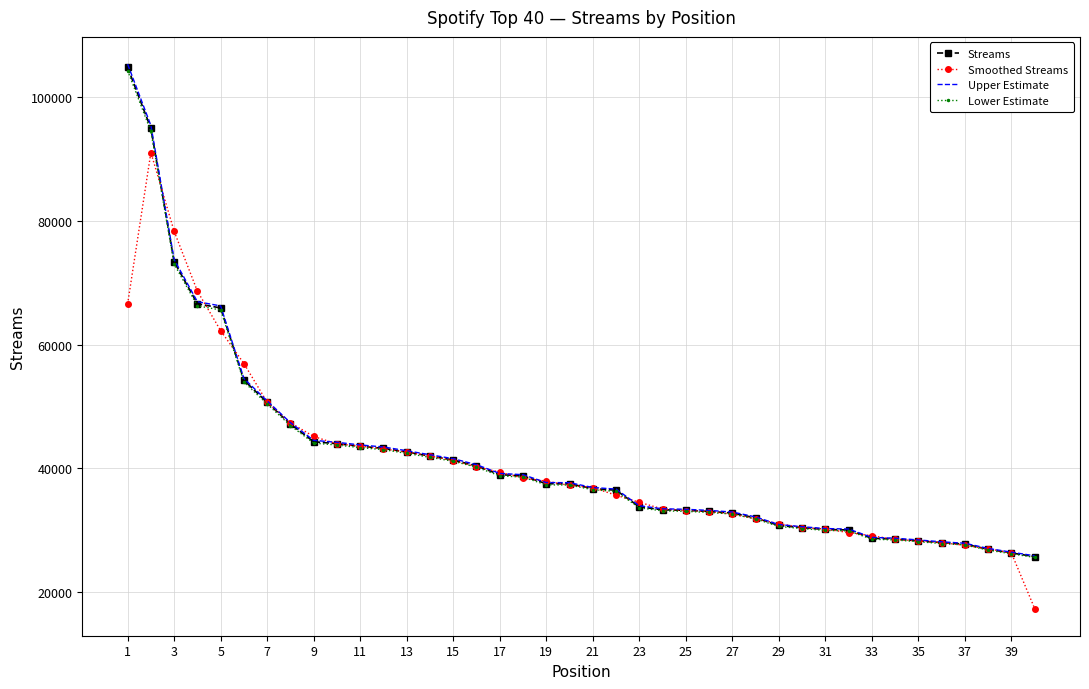

What is the lowest value of the Streams series?

25740.0